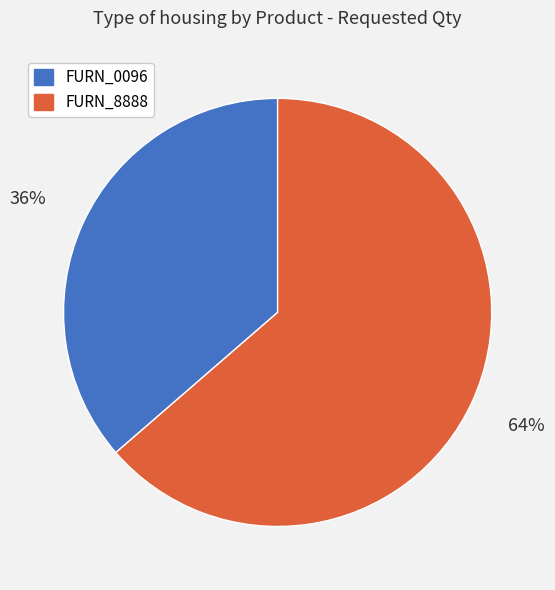

The FURN_0096 slice represents 36% of the pie. True or false?

True